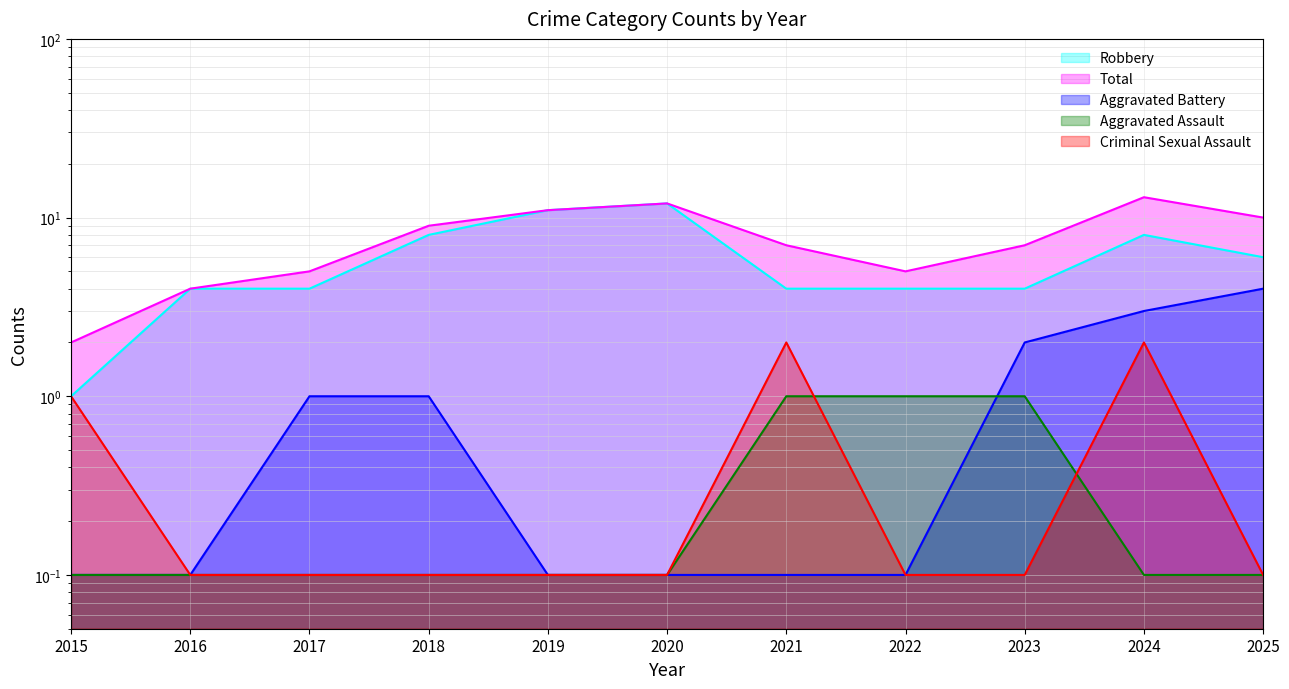

What is the total value across all series at 2022?

10.2